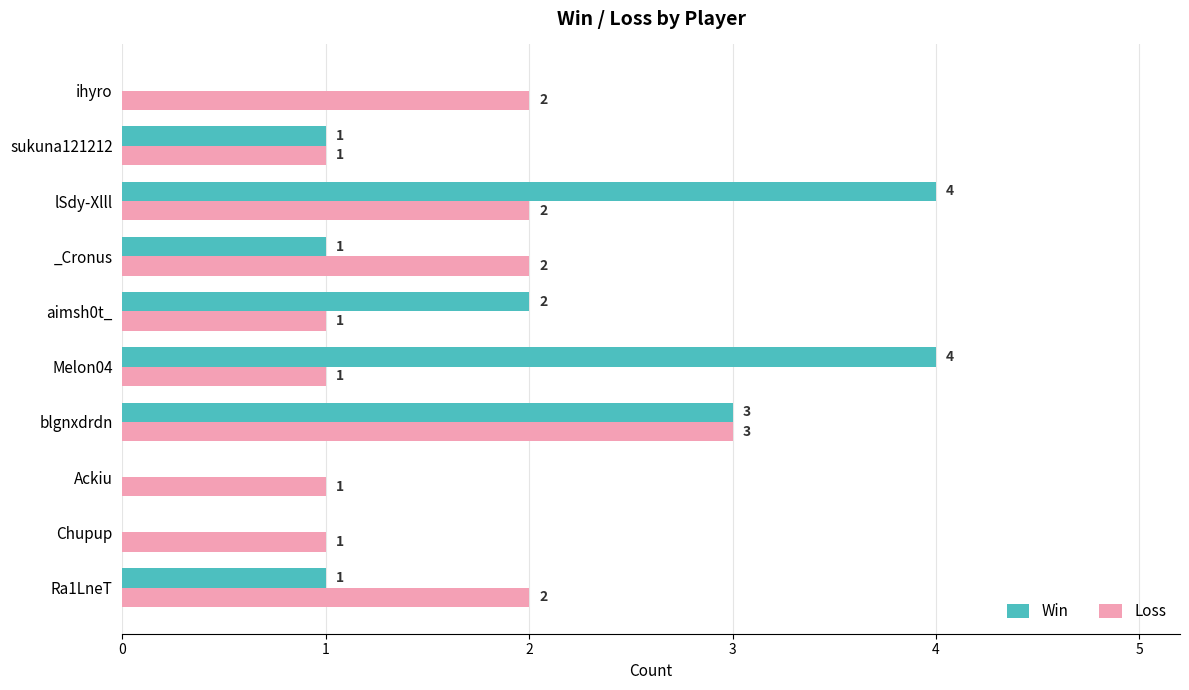

Which category has the highest value in the Loss series?

blgnxdrdn